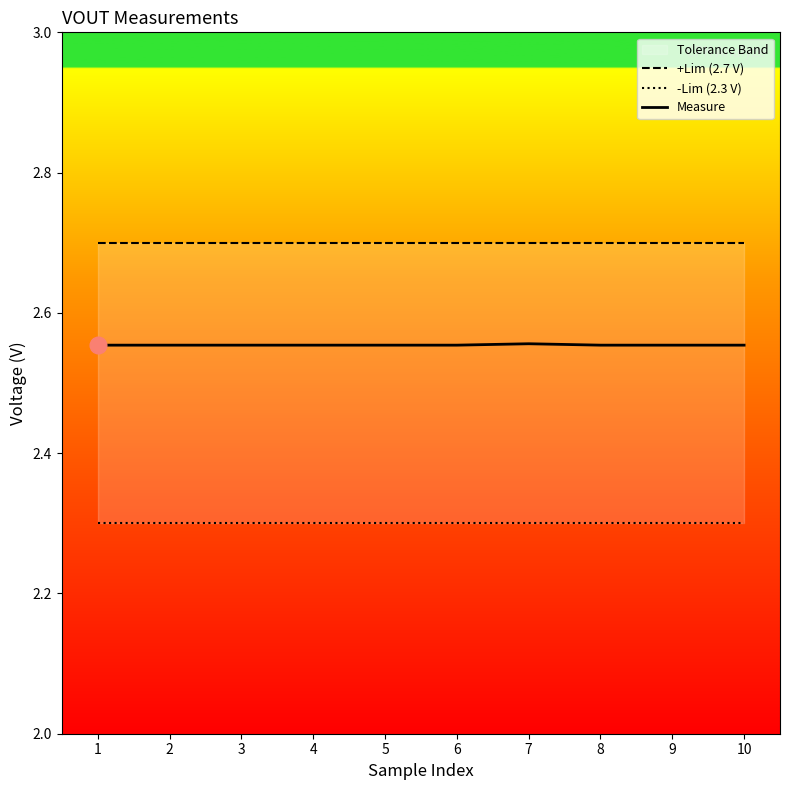

Which label corresponds to the smallest value in the chart?

1